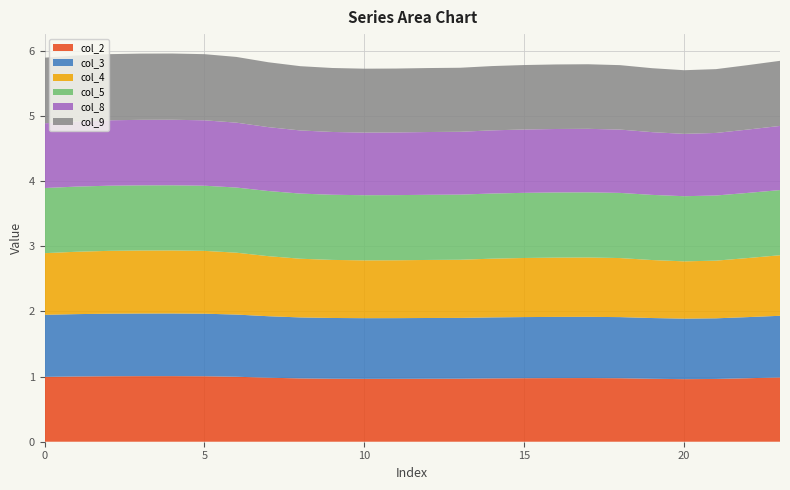

Reading left to right, extract all data points from this chart.

col_2: 0=1.0	1=1.0	2=1.0	3=1.0	4=1.0	5=1.0	6=1.0	7=1.0	8=1.0	9=1.0	10=1.0	11=1.0	12=1.0	13=1.0	14=1.0	15=1.0	16=1.0	17=1.0	18=1.0	19=1.0	20=1.0	21=1.0	22=1.0	23=1.0
col_3: 0=1.0	1=1.0	2=1.0	3=1.0	4=1.0	5=1.0	6=1.0	7=0.9	8=0.9	9=0.9	10=0.9	11=0.9	12=0.9	13=0.9	14=0.9	15=0.9	16=0.9	17=0.9	18=0.9	19=0.9	20=0.9	21=0.9	22=0.9	23=0.9
col_4: 0=0.9	1=1.0	2=1.0	3=1.0	4=1.0	5=1.0	6=0.9	7=0.9	8=0.9	9=0.9	10=0.9	11=0.9	12=0.9	13=0.9	14=0.9	15=0.9	16=0.9	17=0.9	18=0.9	19=0.9	20=0.9	21=0.9	22=0.9	23=0.9
col_5: 0=1.0	1=1.0	2=1.0	3=1.0	4=1.0	5=1.0	6=1.0	7=1.0	8=1.0	9=1.0	10=1.0	11=1.0	12=1.0	13=1.0	14=1.0	15=1.0	16=1.0	17=1.0	18=1.0	19=1.0	20=1.0	21=1.0	22=1.0	23=1.0
col_8: 0=1.0	1=1.0	2=1.0	3=1.0	4=1.0	5=1.0	6=1.0	7=1.0	8=1.0	9=1.0	10=1.0	11=1.0	12=1.0	13=1.0	14=1.0	15=1.0	16=1.0	17=1.0	18=1.0	19=1.0	20=1.0	21=1.0	22=1.0	23=1.0
col_9: 0=1.0	1=1.0	2=1.0	3=1.0	4=1.0	5=1.0	6=1.0	7=1.0	8=1.0	9=1.0	10=1.0	11=1.0	12=1.0	13=1.0	14=1.0	15=1.0	16=1.0	17=1.0	18=1.0	19=1.0	20=1.0	21=1.0	22=1.0	23=1.0